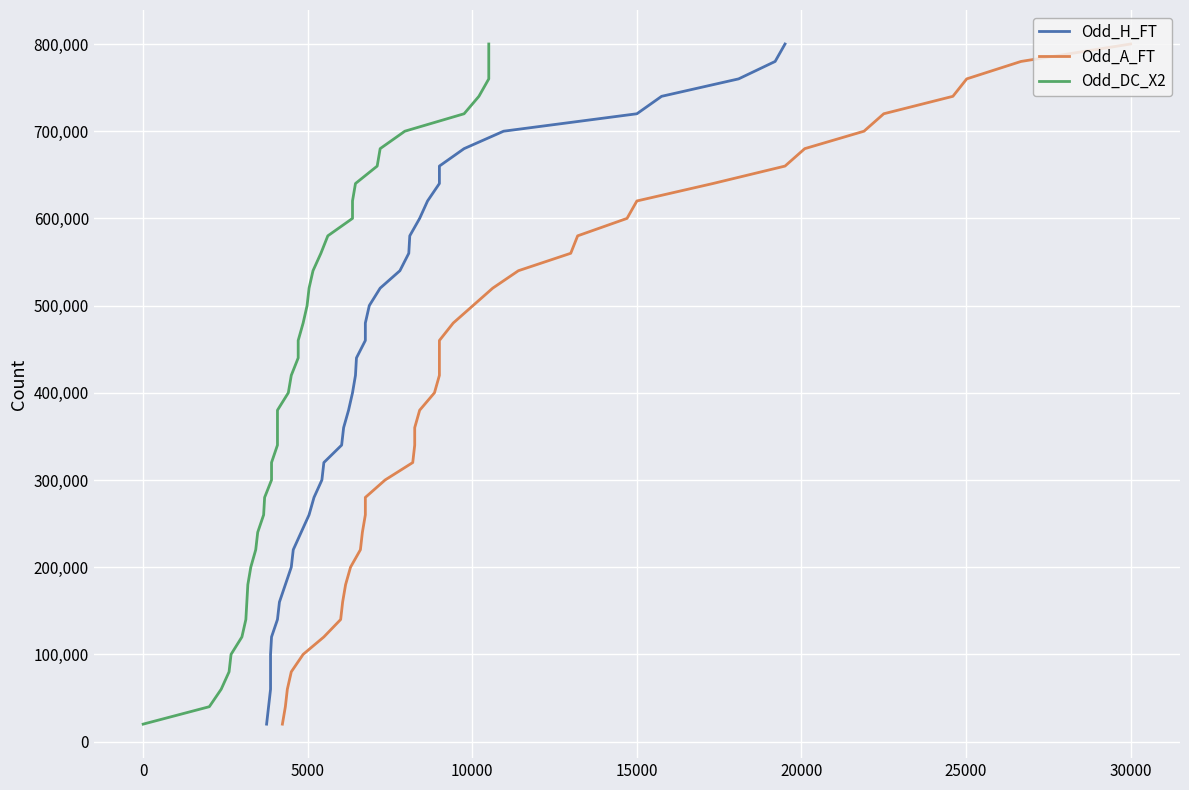

True or false: Odd_A_FT and Odd_H_FT cross at least once.

False